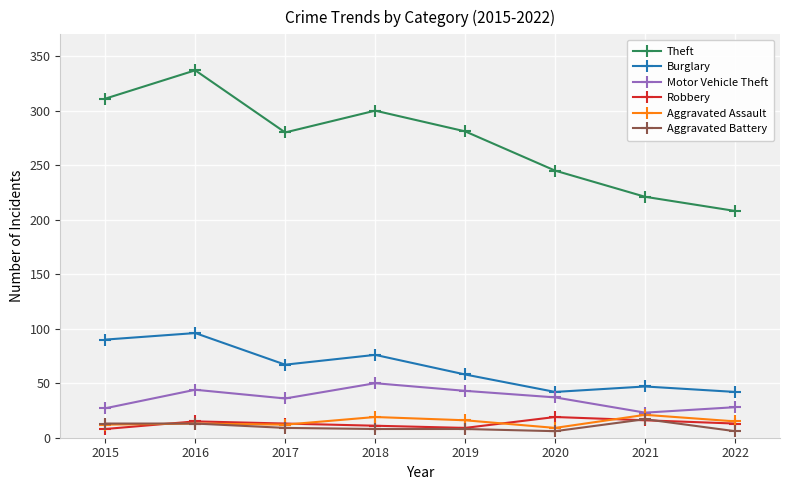

What is the maximum value shown in the chart?

337